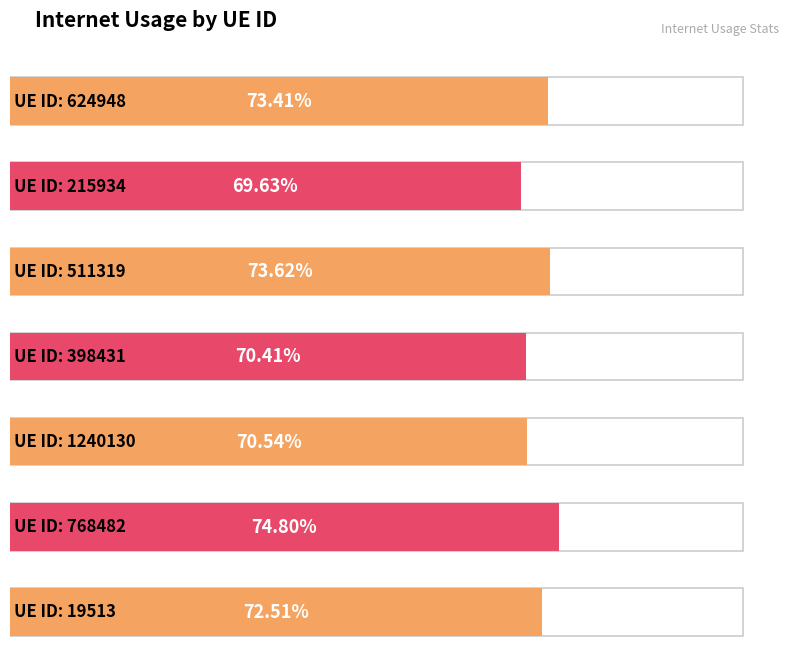

What is the minimum value shown in the chart?

0.7